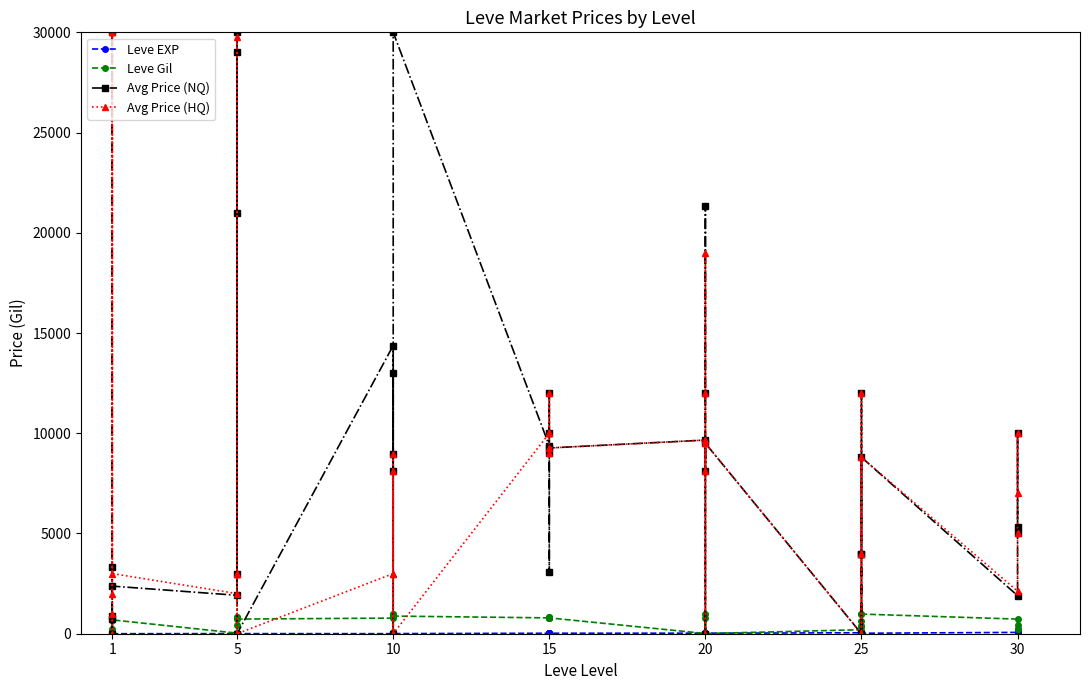

In Avg Price (HQ), how many points are higher than both neighbors (excluding endpoints)?

12